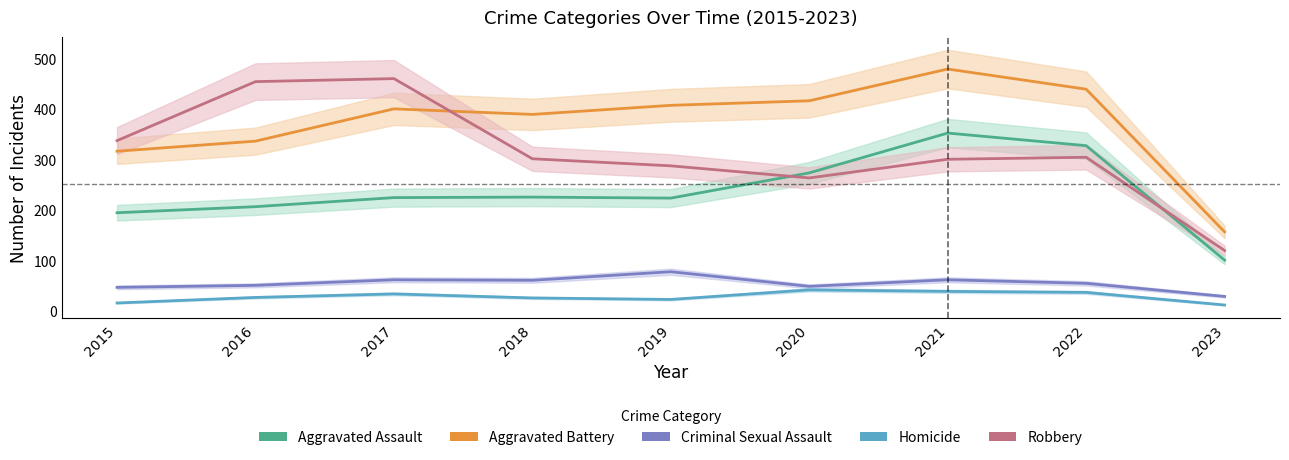

How many interior local valleys does the Homicide series have?

1